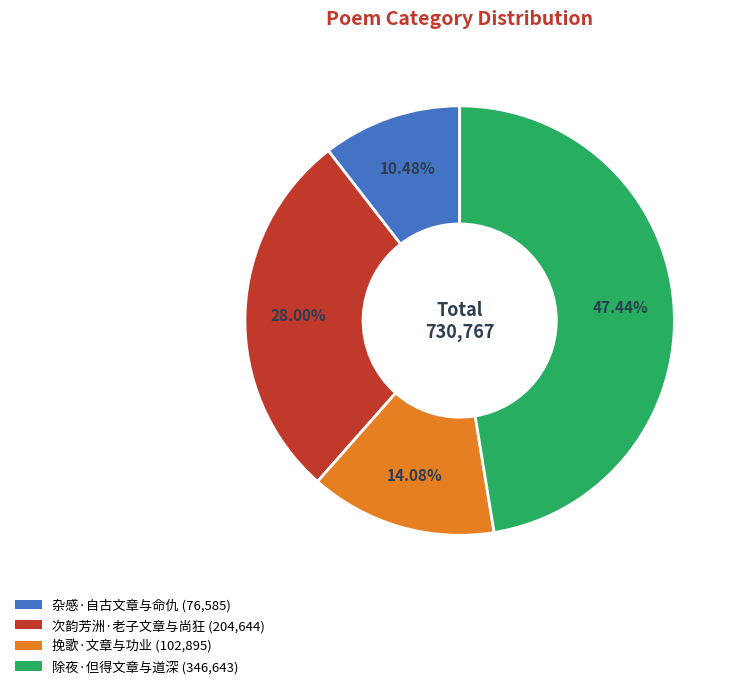

To the nearest percent, what percentage of the pie is 次韵芳洲·老子文章与尚狂?

28%